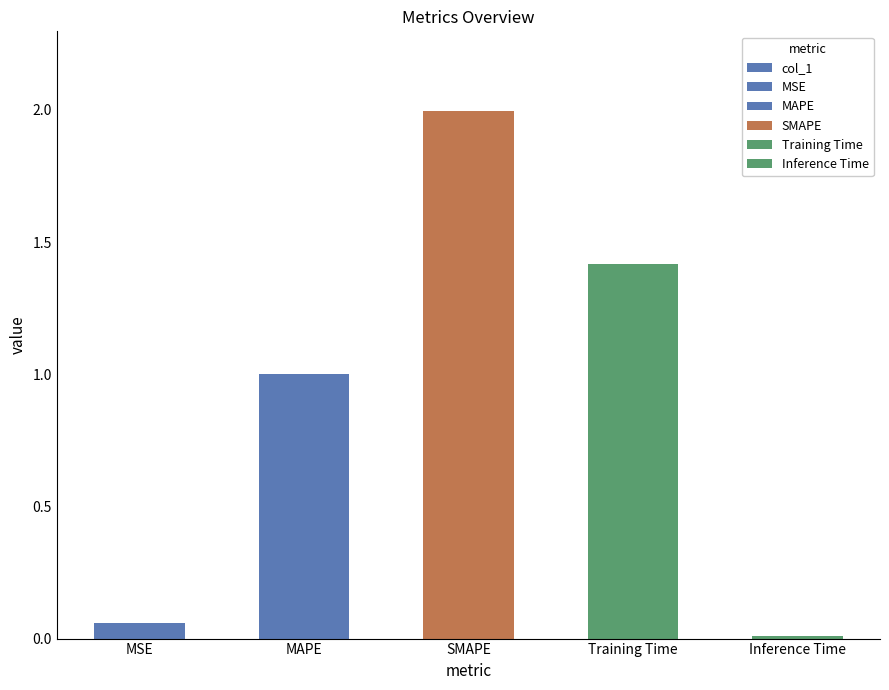

Reading left to right, list all the values displayed in this chart.

MSE=0.1	MAPE=1.0	SMAPE=2.0	Training Time=1.4	Inference Time=0.0